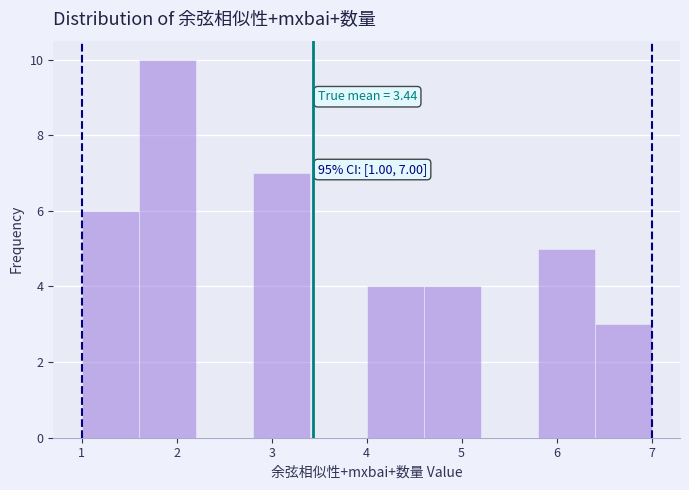

Which range on the x-axis has the tallest bar?

1.6 to 2.2